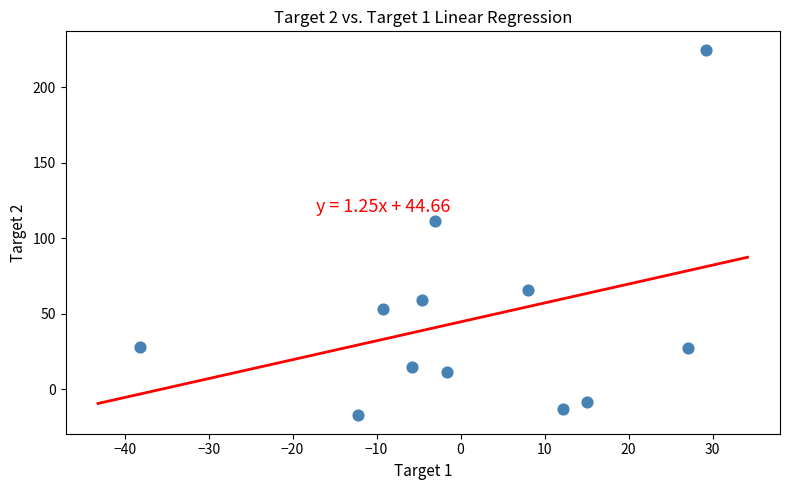

What is the average Y value?

46.4